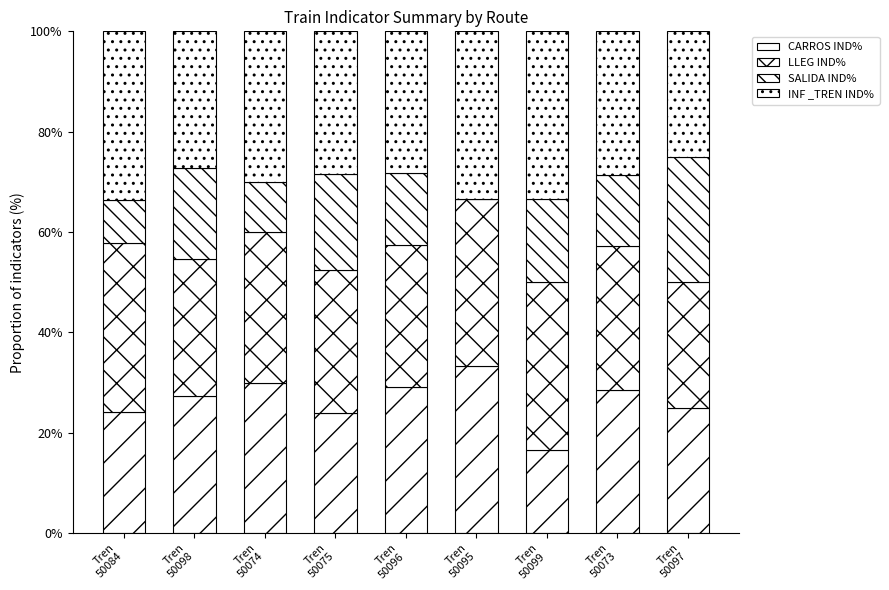

The value of LLEG IND% at Tren
50095 is 33.3. True or false?

True